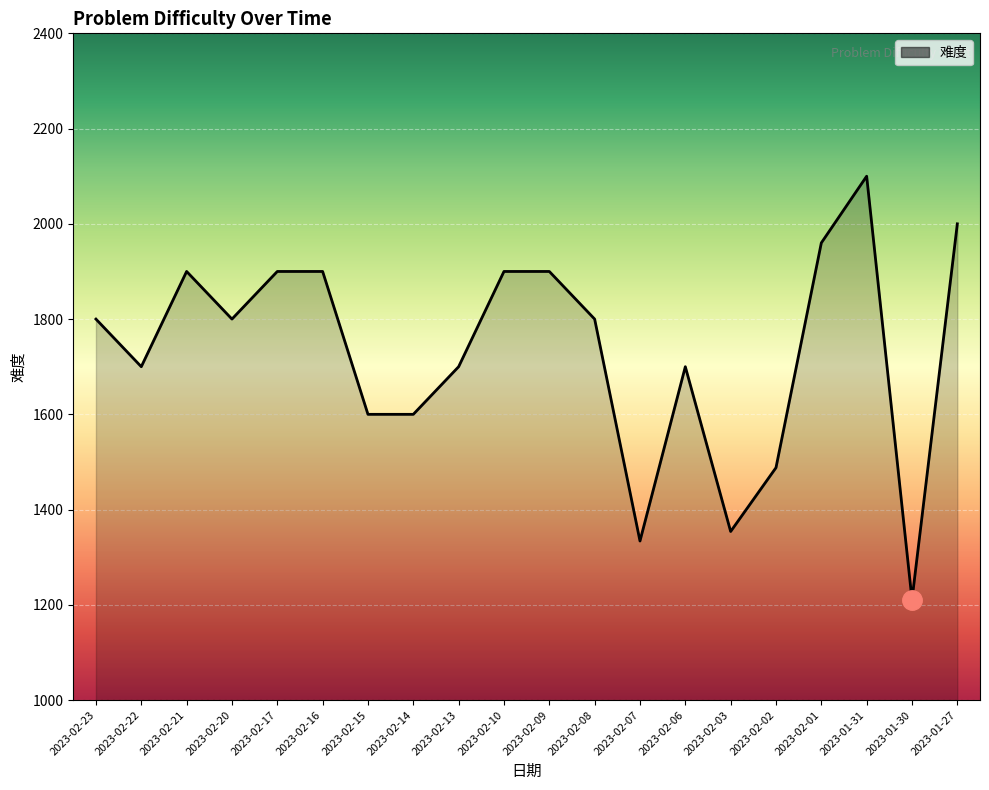

Which category has the highest value across all series?

2023-01-31